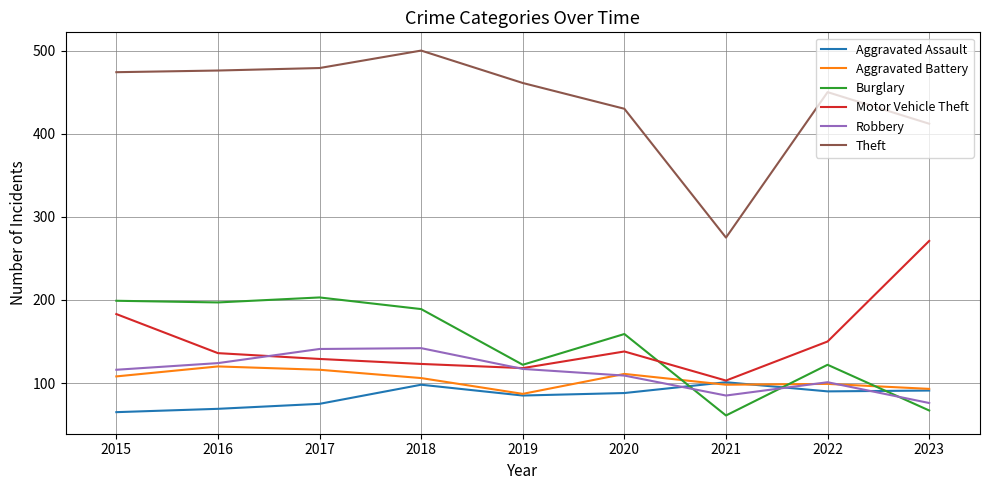

True or false: Robbery and Theft cross at least once.

False